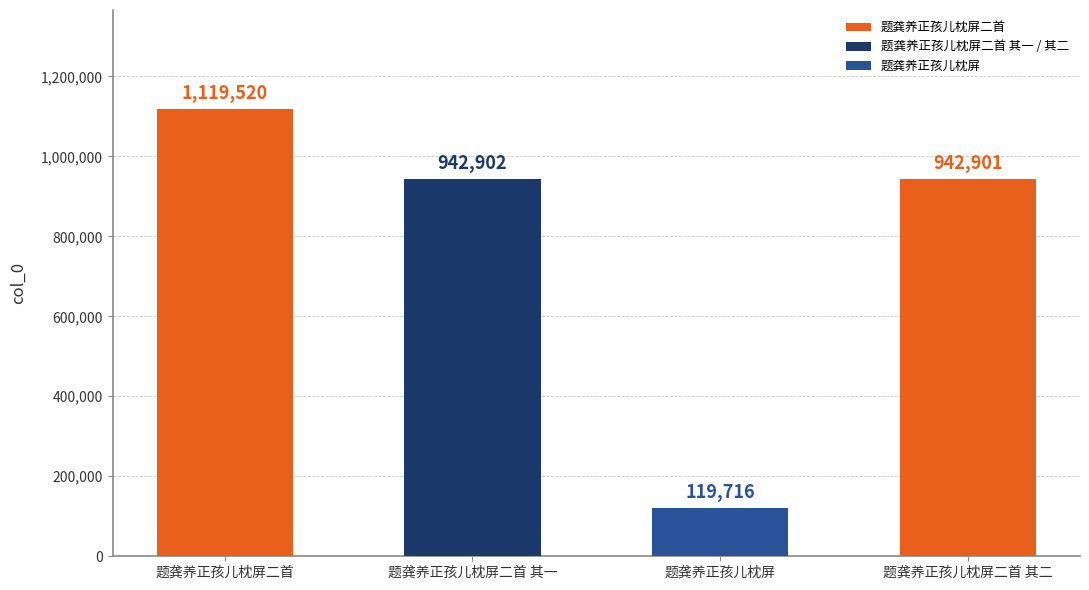

Reading left to right, list all the values displayed in this chart.

1119520	942902	119716	942901